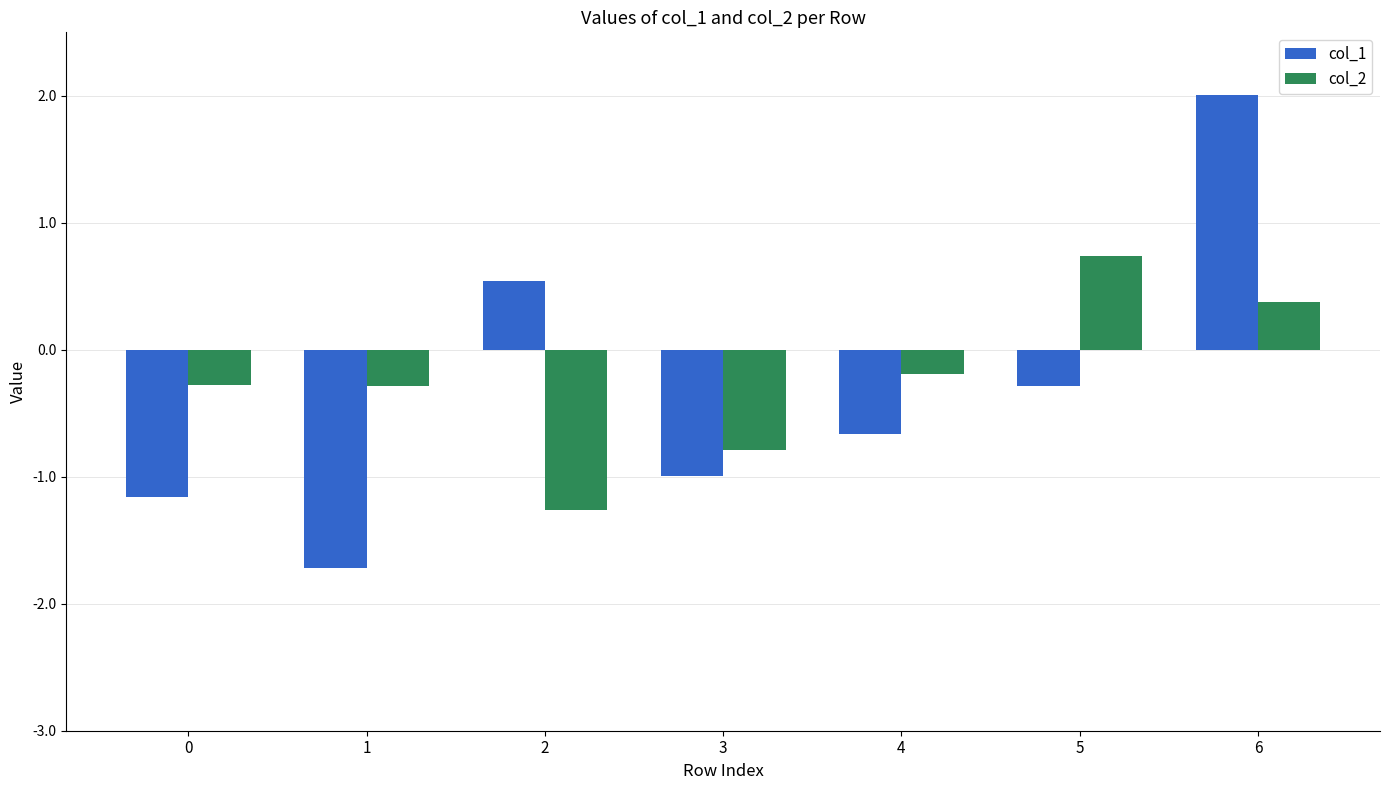

Is it true that col_1 equals -0.7 at 0?

False